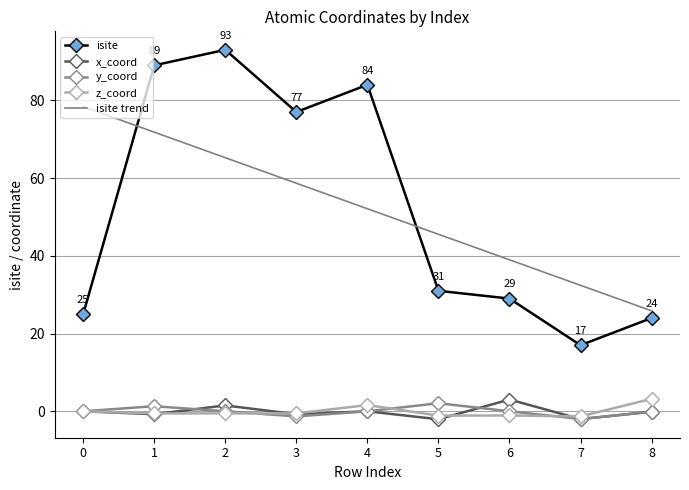

True or false: x_coord and isite cross at least once.

False